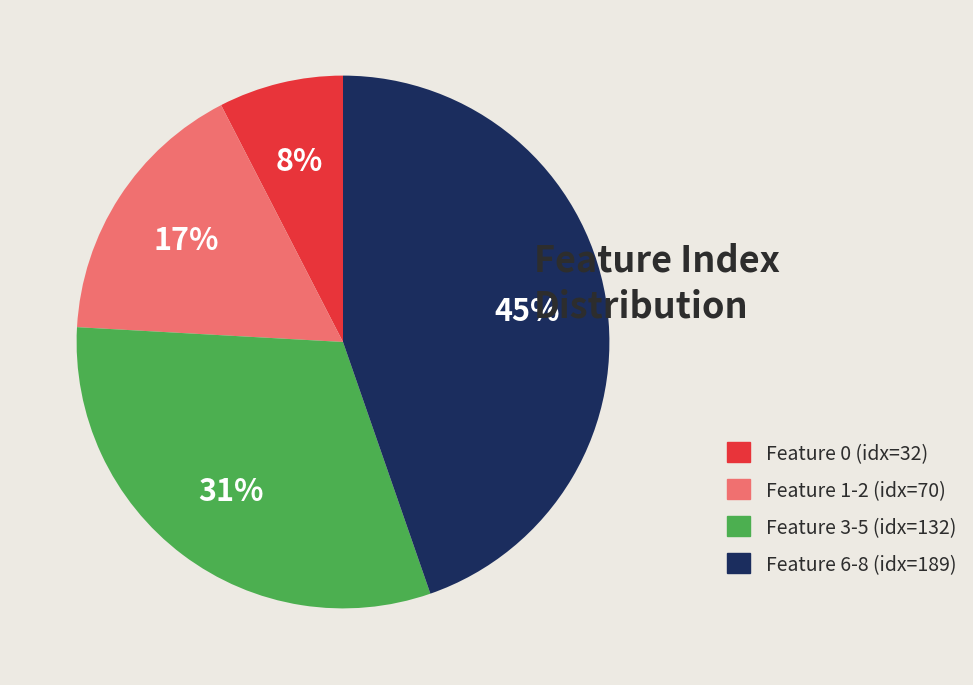

Which slice is the largest?

Feature 6-8 (idx=189)